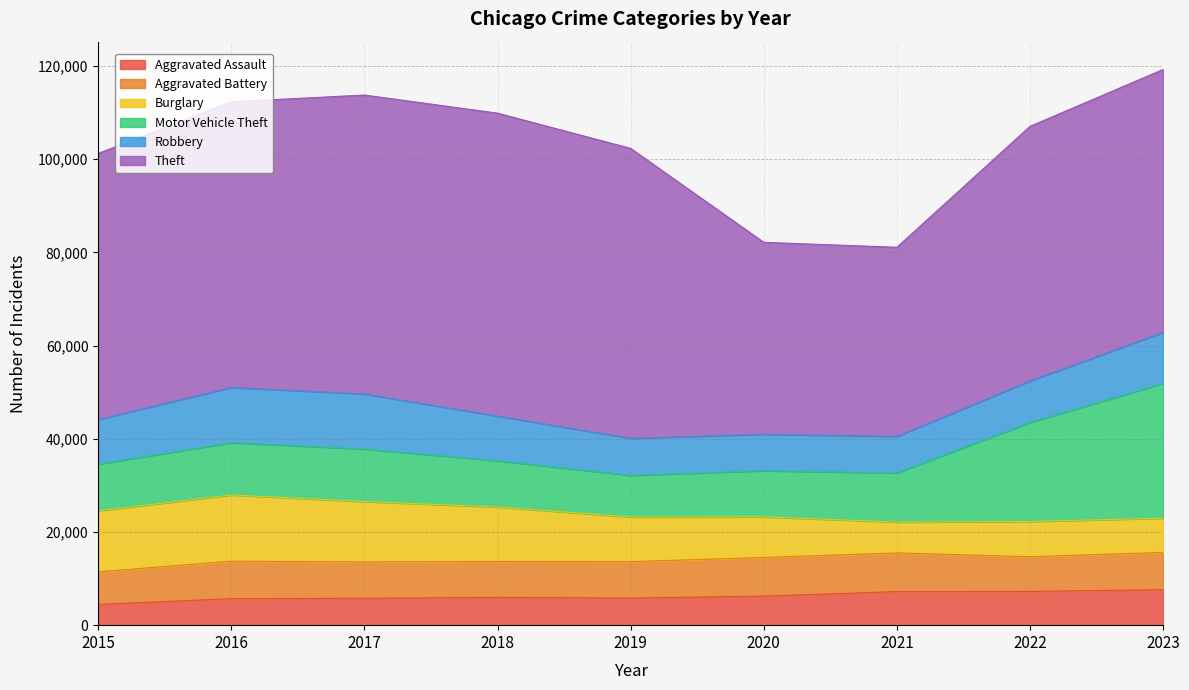

How many data points in Burglary are less than 9590?

4